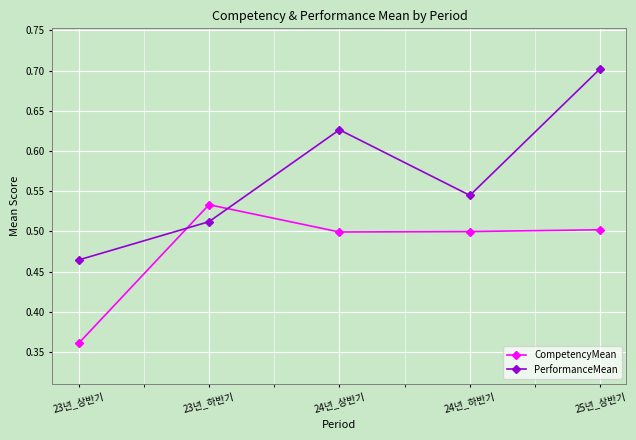

Which series has the largest range (max minus min)?

PerformanceMean